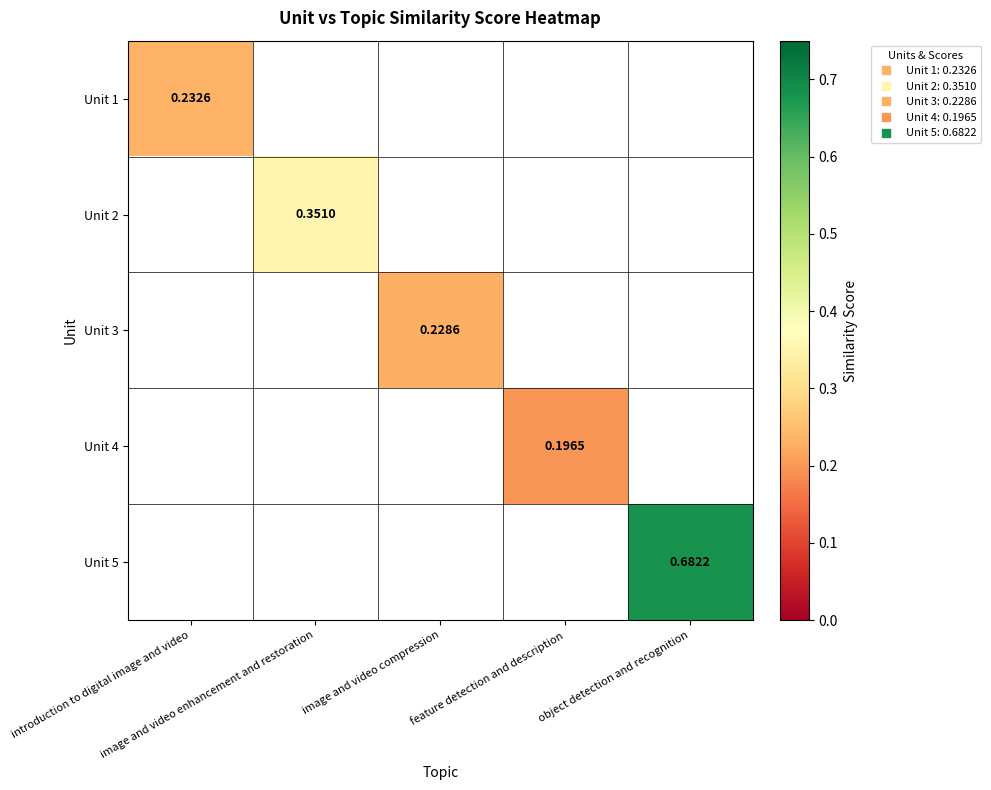

Is the value of Unit 4 at feature detection and description greater than the value of Unit 3 at feature detection and description?

No